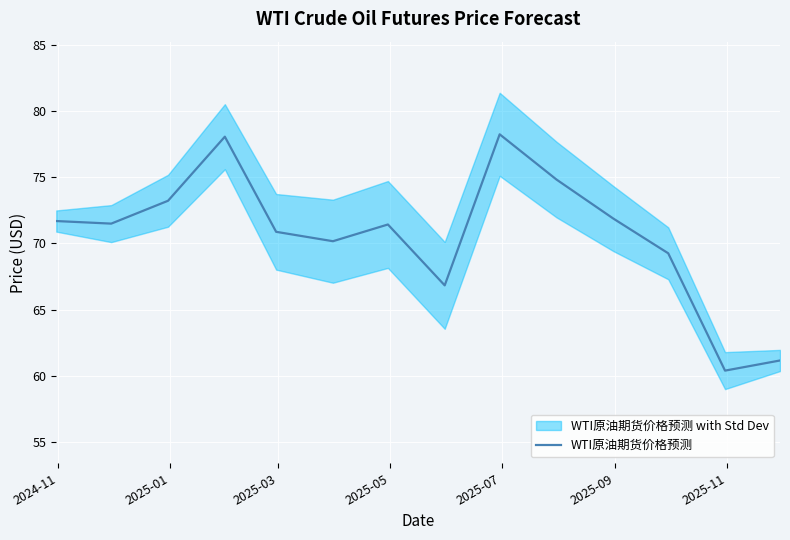

What is the lowest value of the WTI原油期货价格预测 series?

60.4